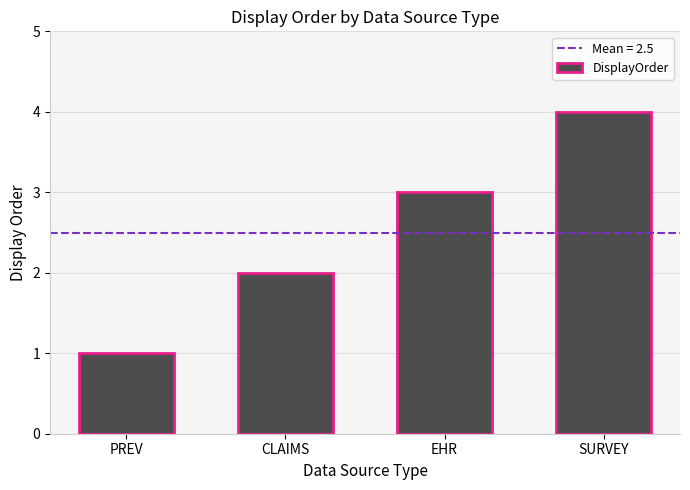

List the labels in order of value, largest first.

SURVEY, EHR, CLAIMS, PREV